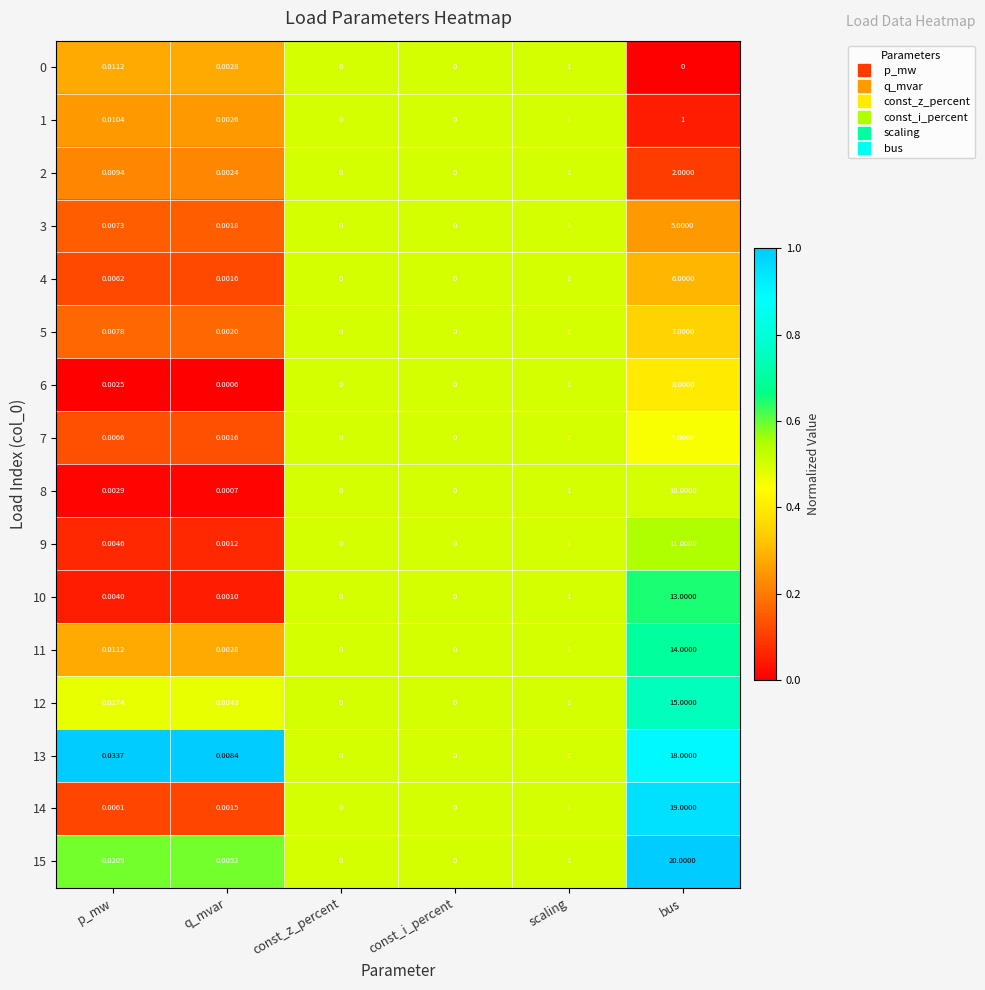

Which label corresponds to the largest value in the chart?

bus